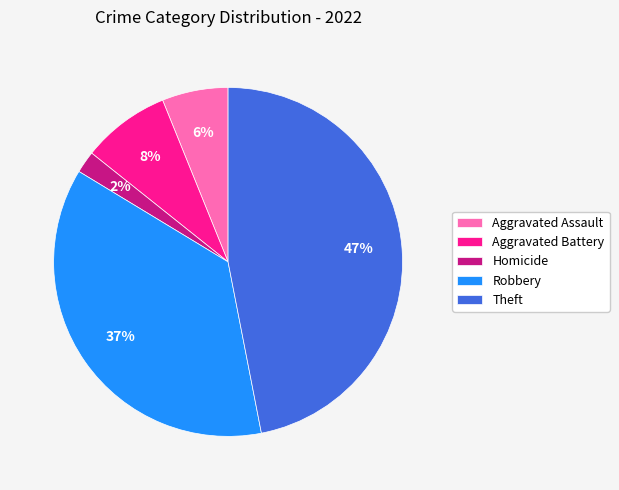

Approximately how many times larger is the value at Homicide compared to Aggravated Assault?

0.3